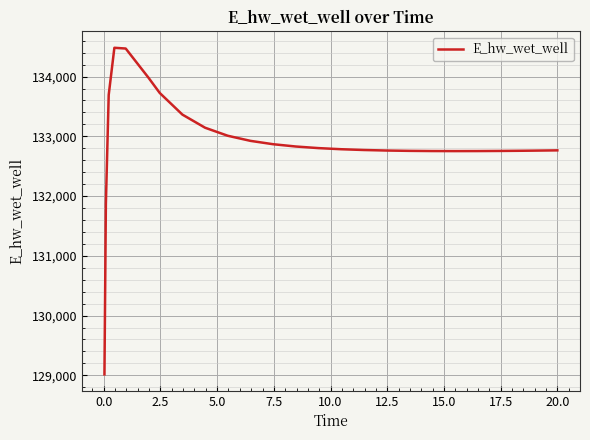

What is the difference between the maximum and minimum values?

5465.7